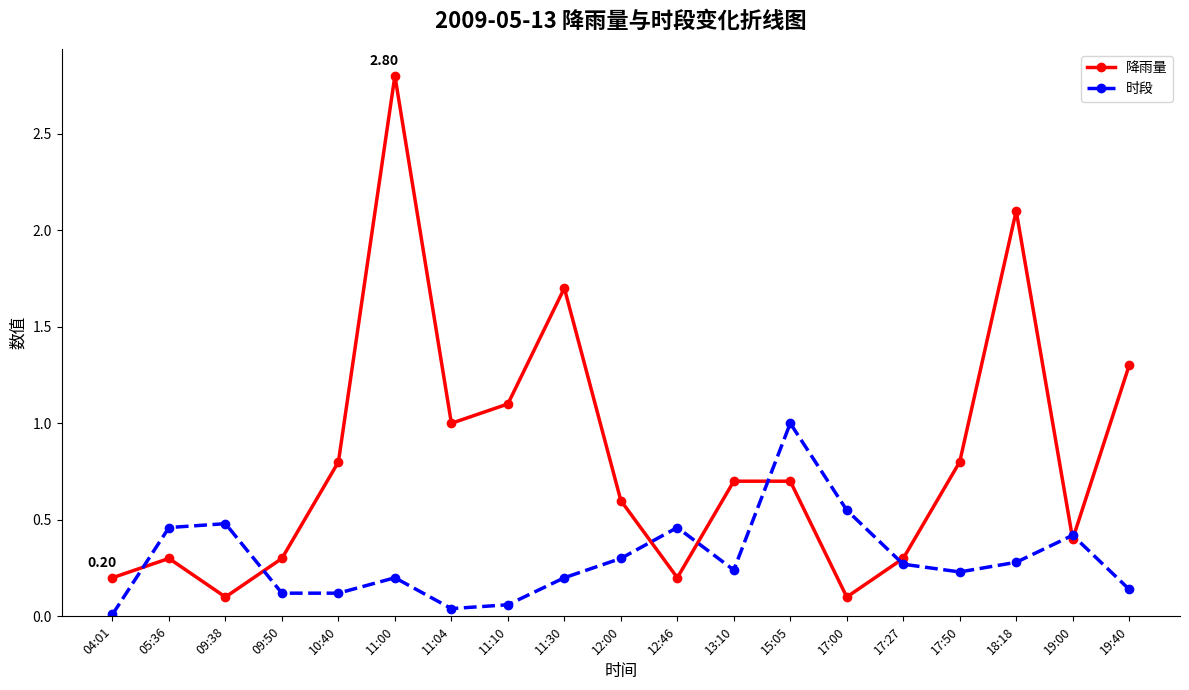

Which series changed the most between 04:01 and 09:38?

时段